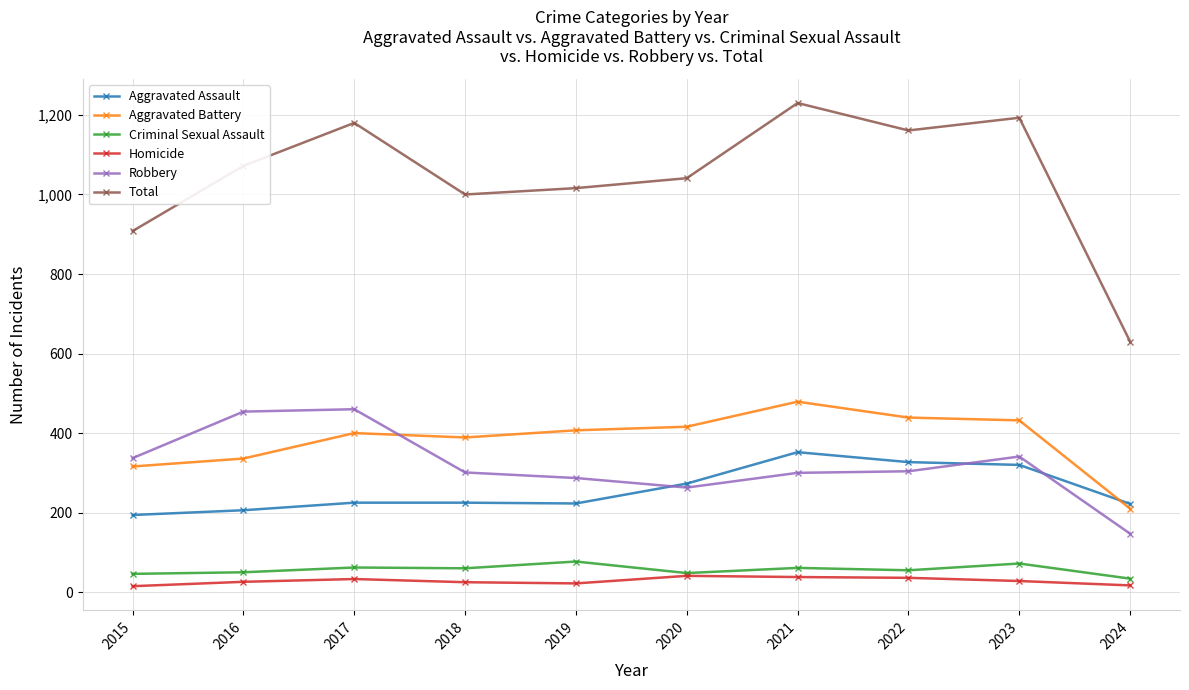

True or false: Criminal Sexual Assault has more than 0 interior local peaks.

True